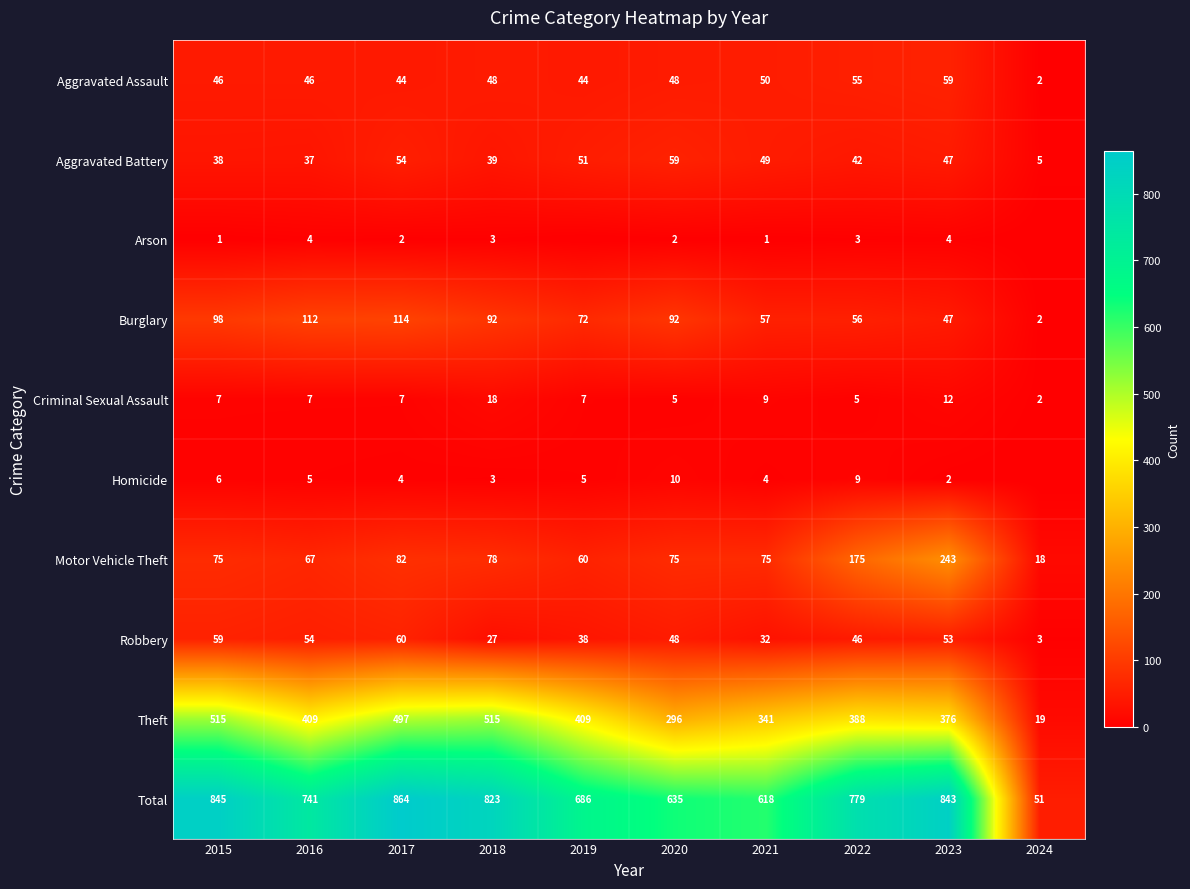

What is the maximum value for Burglary?

114